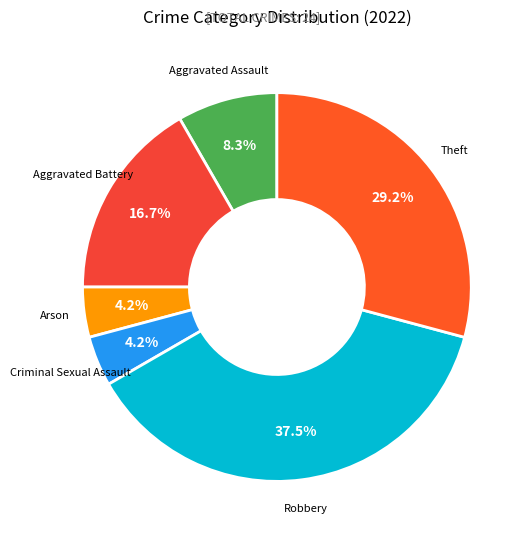

To the nearest percent, what is the average slice percentage?

17%